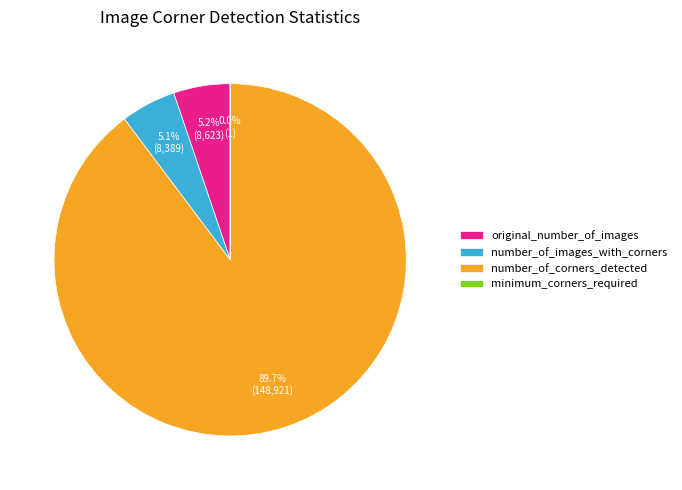

Between number_of_corners_detected and number_of_images_with_corners, which is larger?

number_of_corners_detected